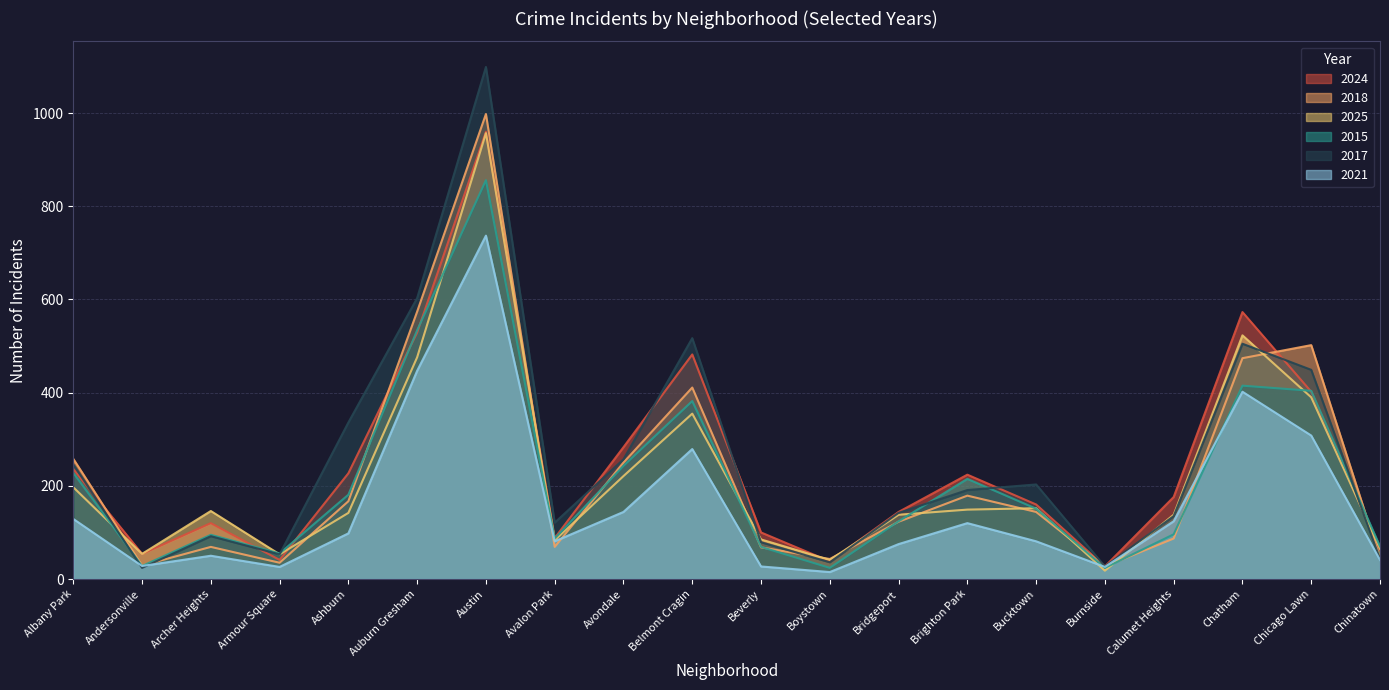

What is the value of the 2024 point at the 16th from the left?

27